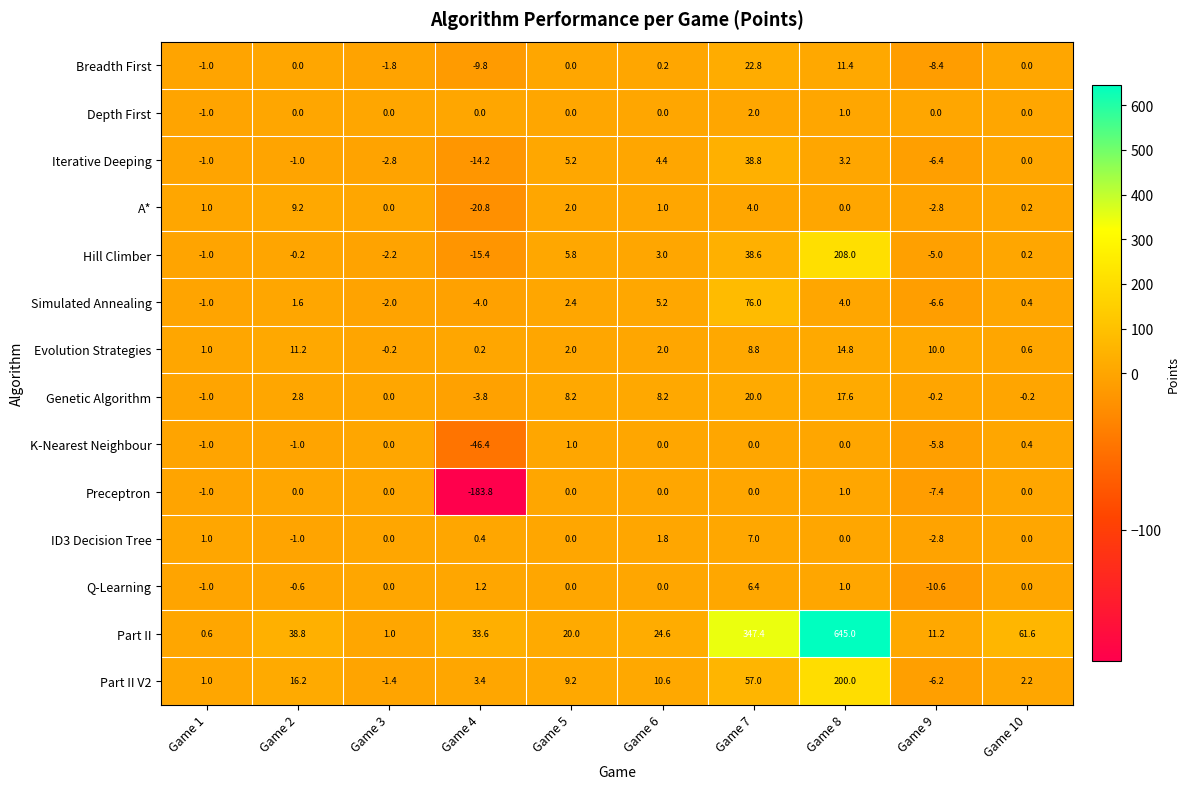

True or false: Depth First has a value of 0.0 at Game 9.

True